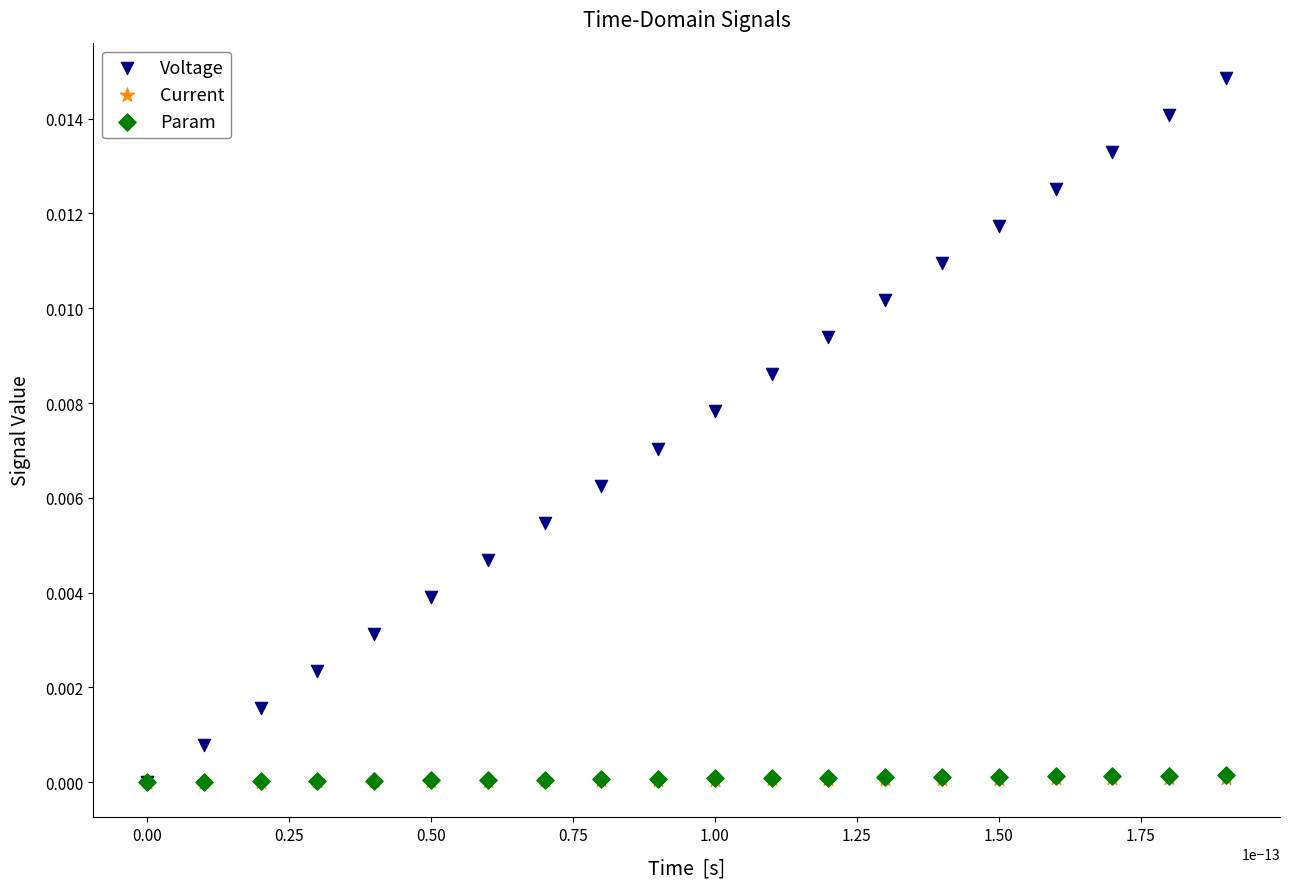

What are all the series names shown in the legend?

Voltage, Current, Param